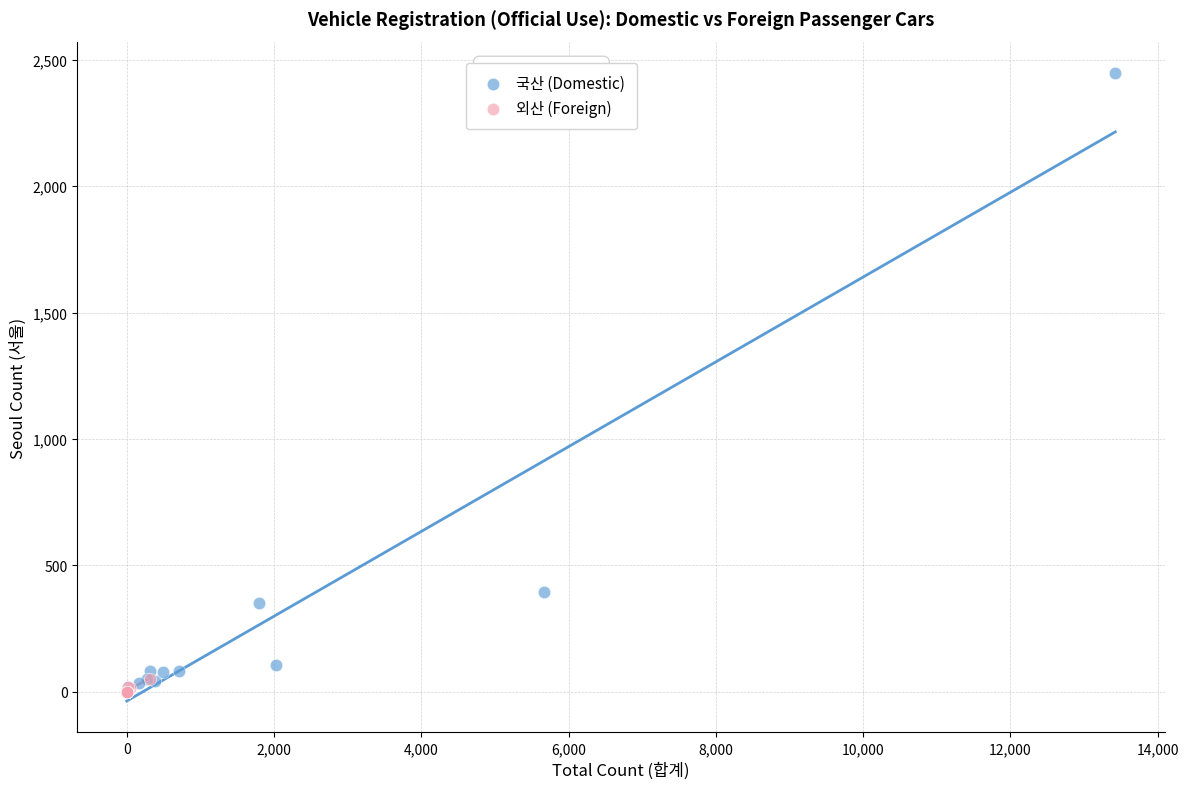

Which series has the widest spread of Y values?

국산 (Domestic)